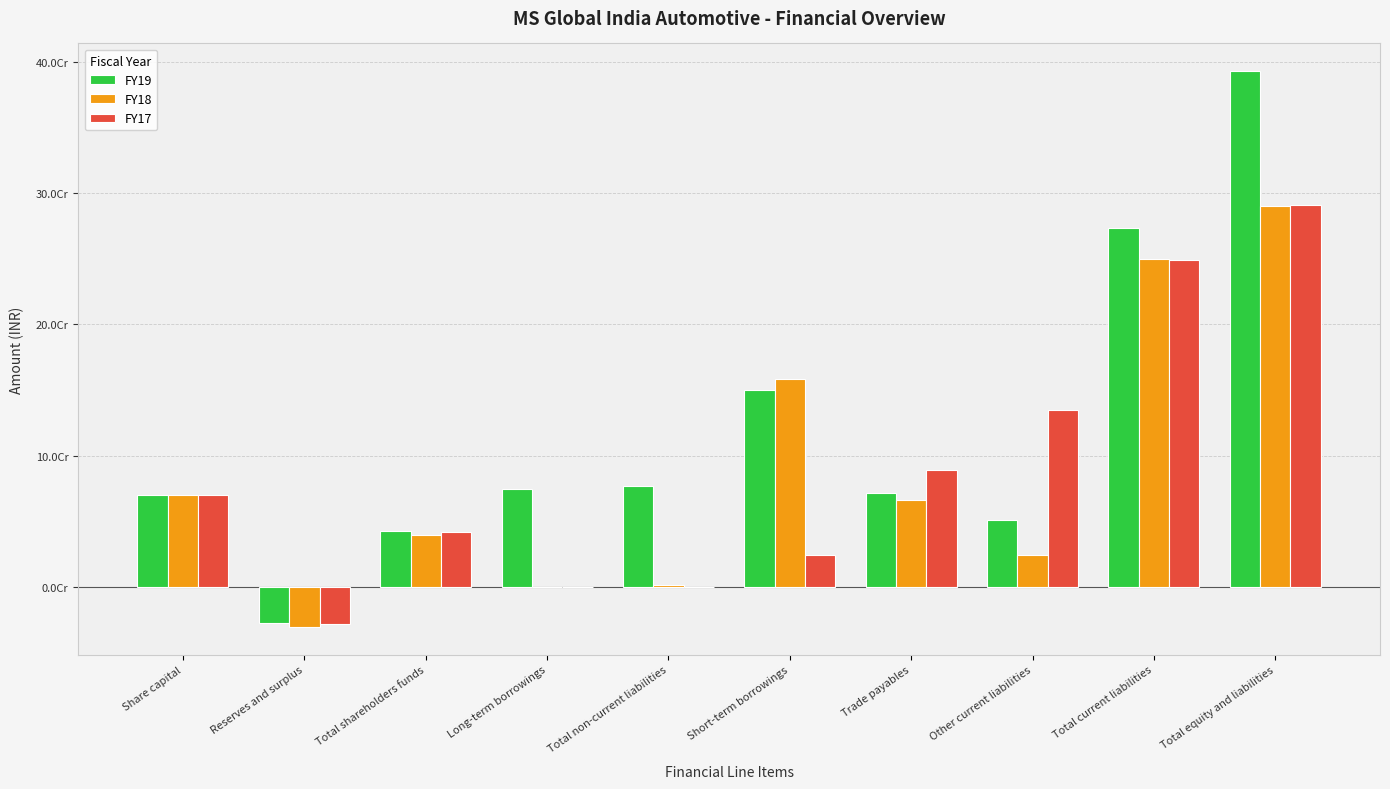

What is the total value across all series at Reserves and surplus?

-858387000